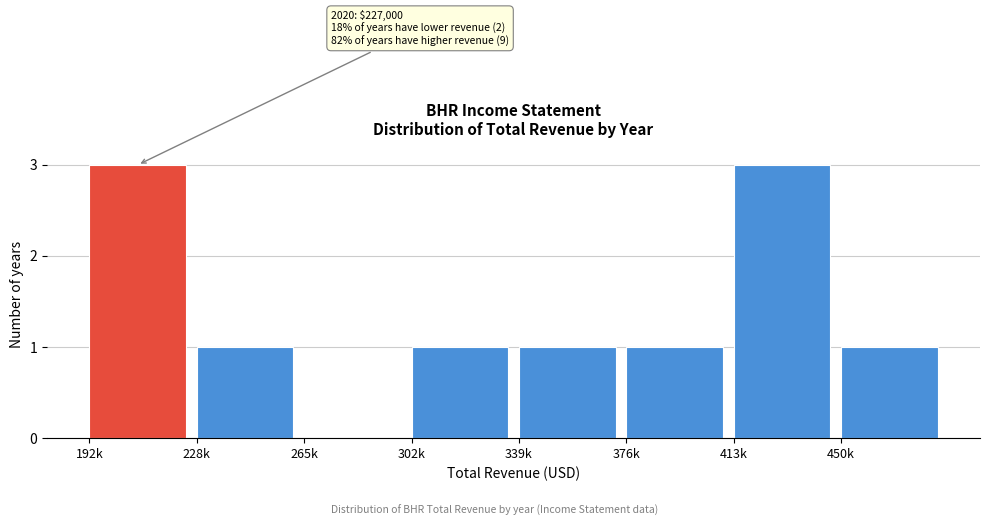

Reading left to right, what are all the values shown in this chart?

192k=3	228k=1	265k=0	302k=1	339k=1	376k=1	413k=3	450k=1